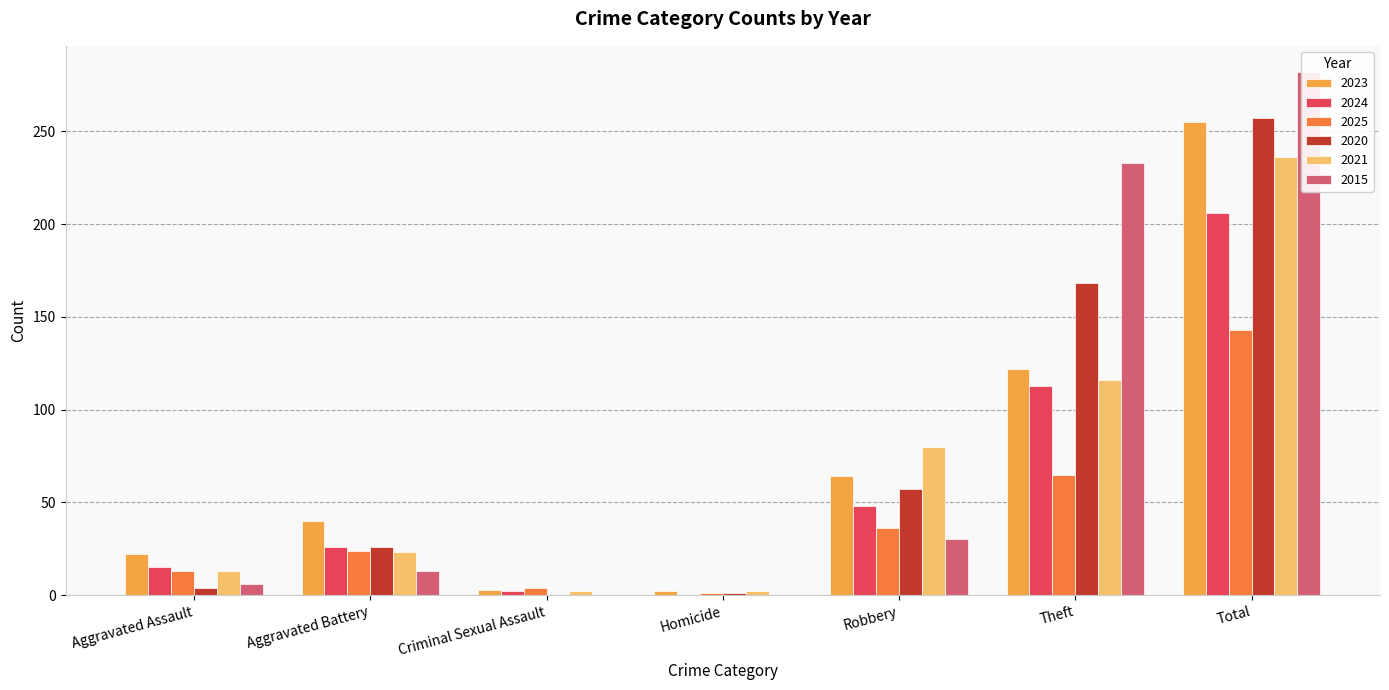

How many data points in 2025 are above 24?

3